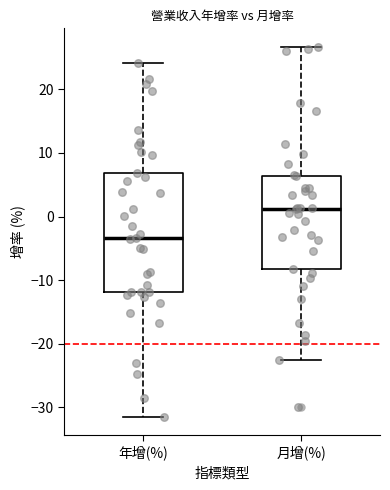

Where does the median line of the box for 年增(%) sit on the y-axis? The values are not printed on the chart, so give them approximately, as read against the axis.

-3